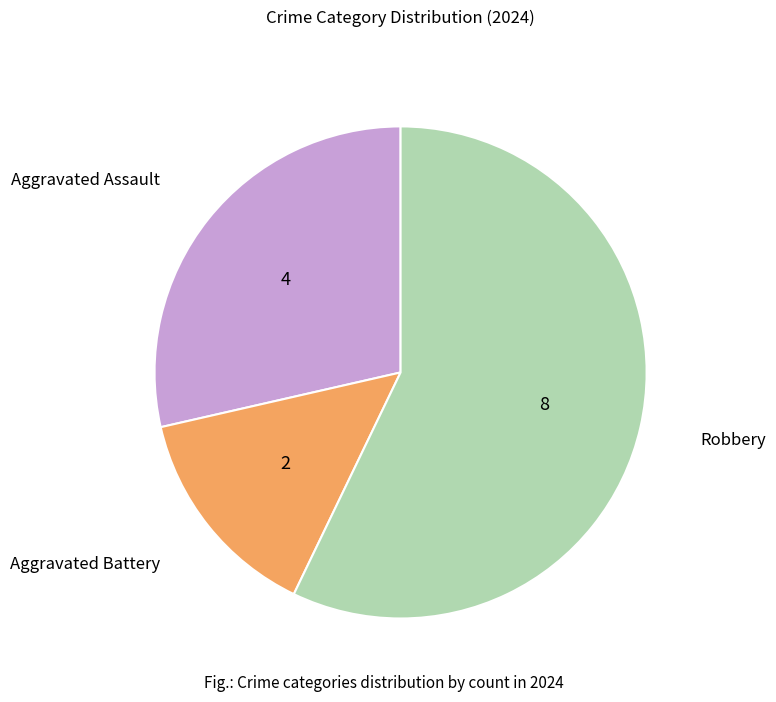

Which category has the biggest portion of the pie?

Robbery